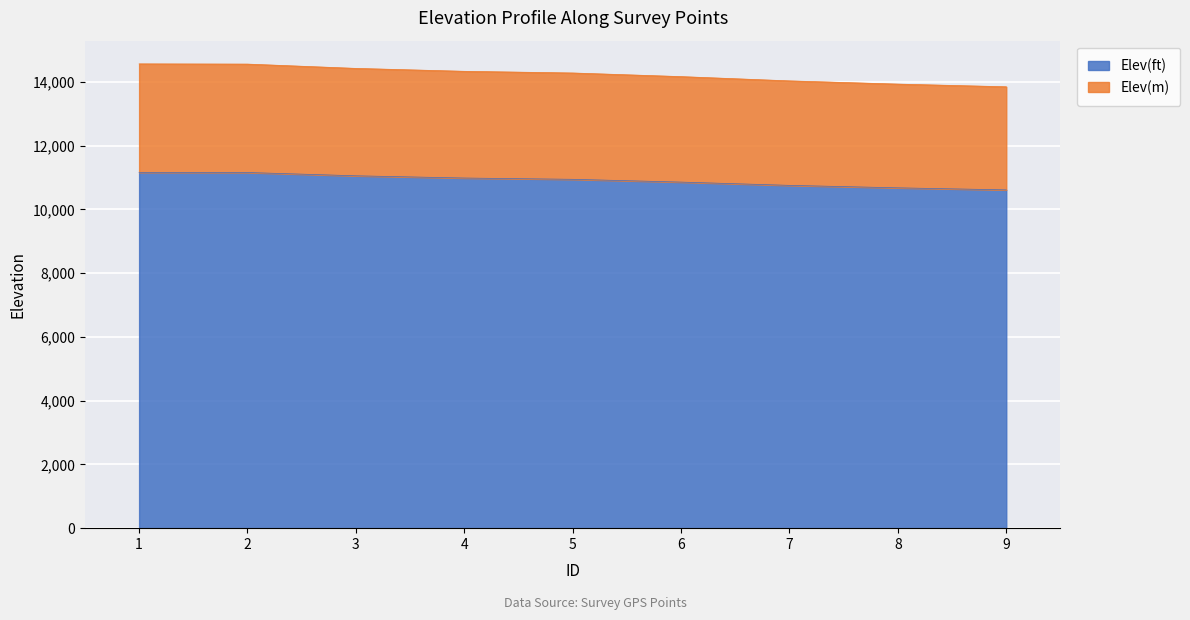

At which label does Elev(m) first exceed 14277?

1